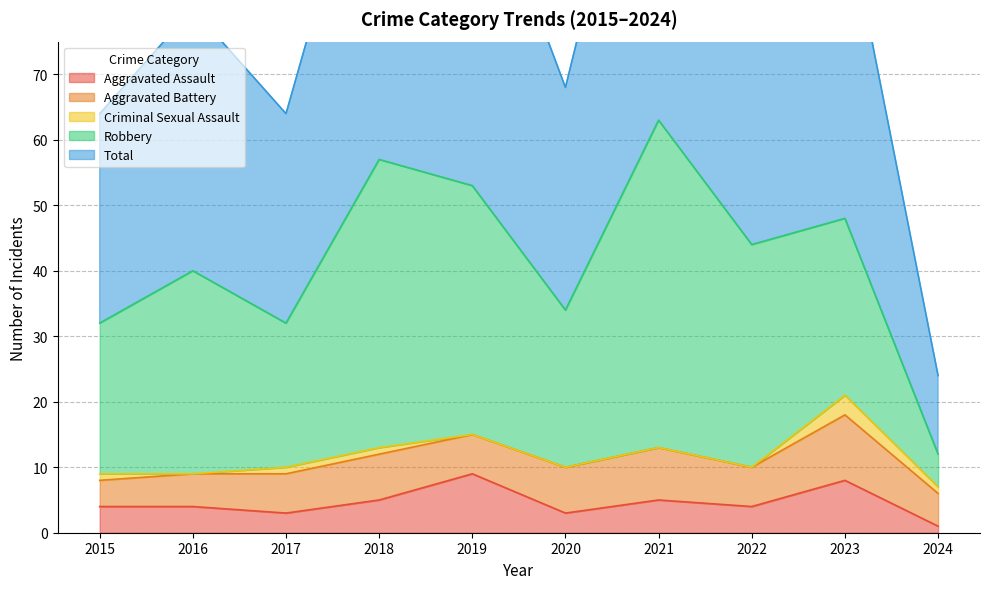

What is the approximate value of Aggravated Assault at 2019?

9